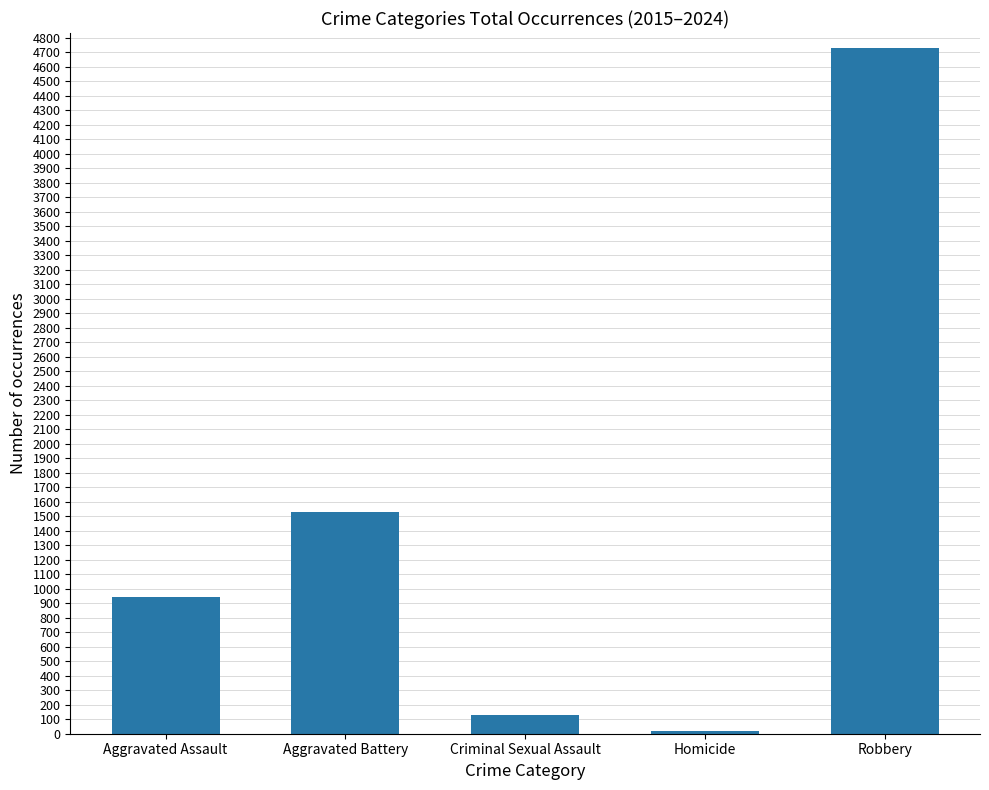

What is the difference between the values at Criminal Sexual Assault and Robbery?

4605